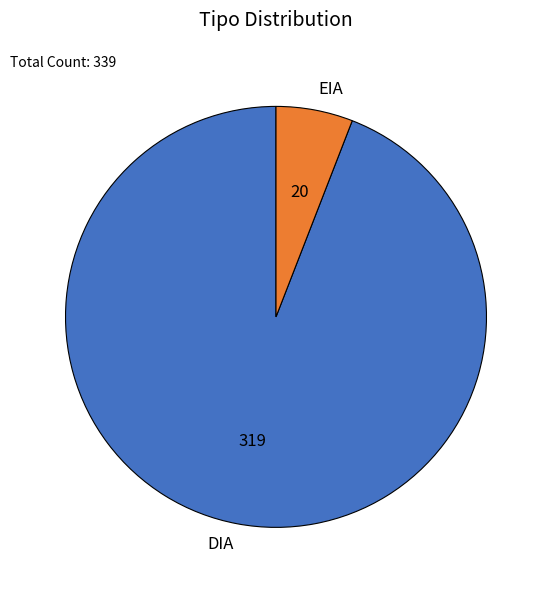

Is it true that DIA is 94% of the pie?

True